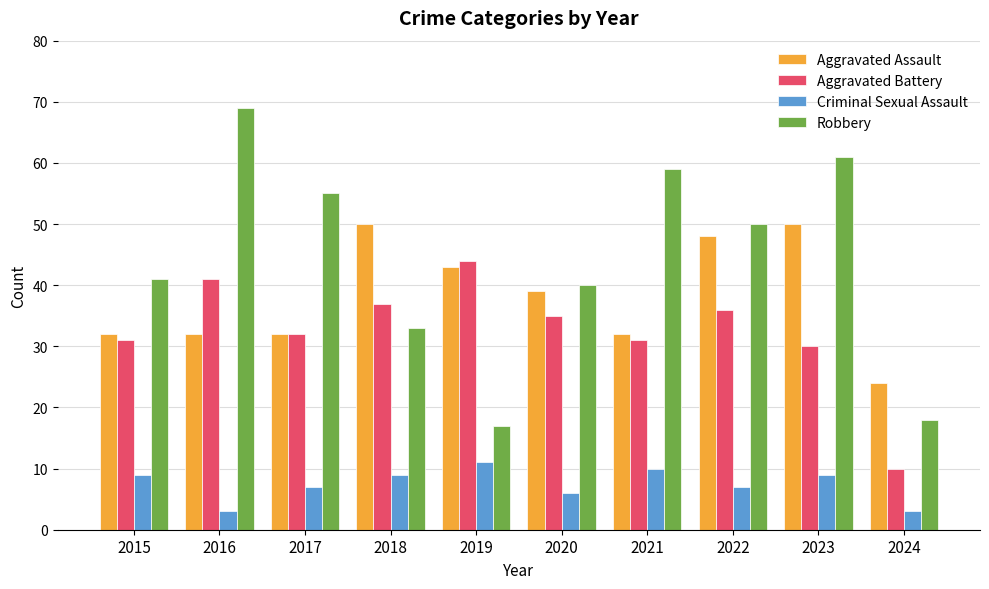

How many data points does each series have?

10